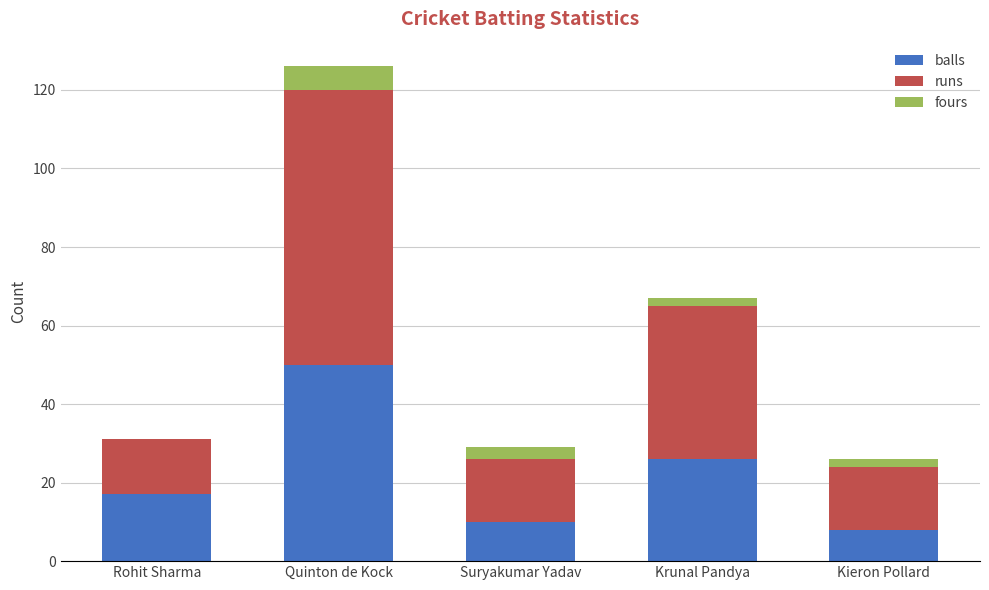

At which category is the sum across all series the highest?

Quinton de Kock